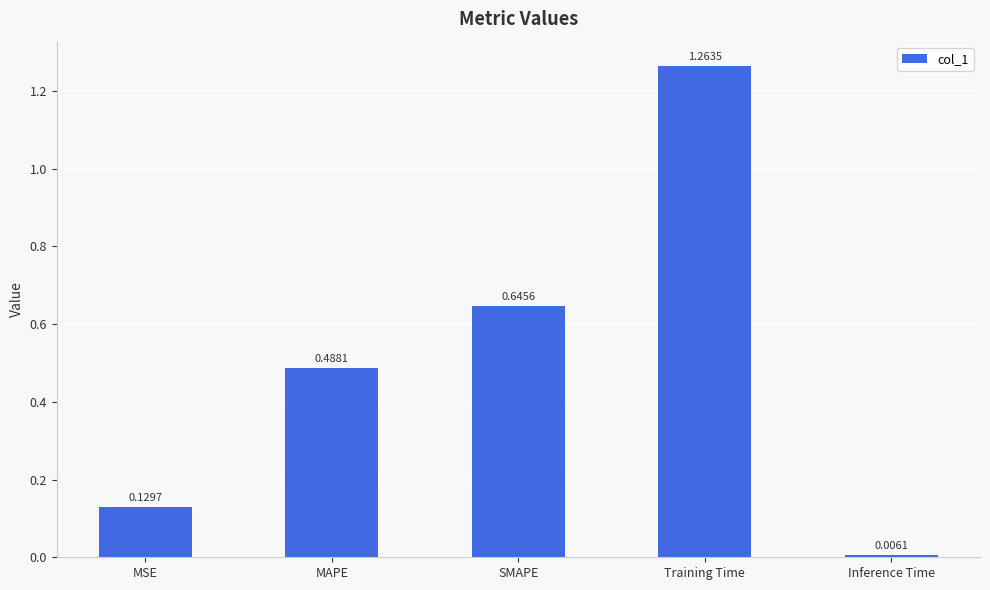

What is the sum of all values?

2.5